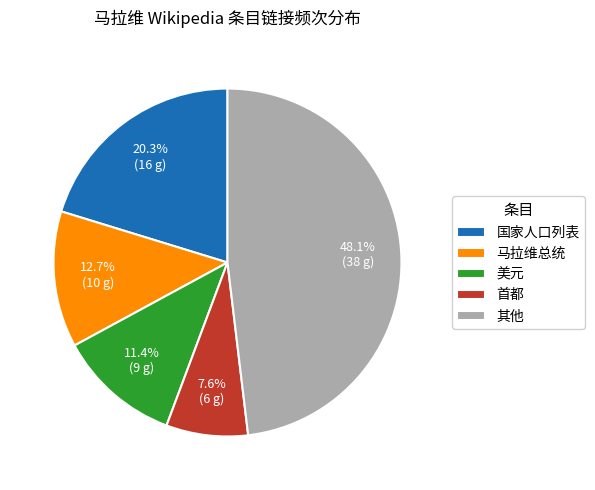

What is the ratio of the value at 马拉维总统 to the value at 美元?

1.1